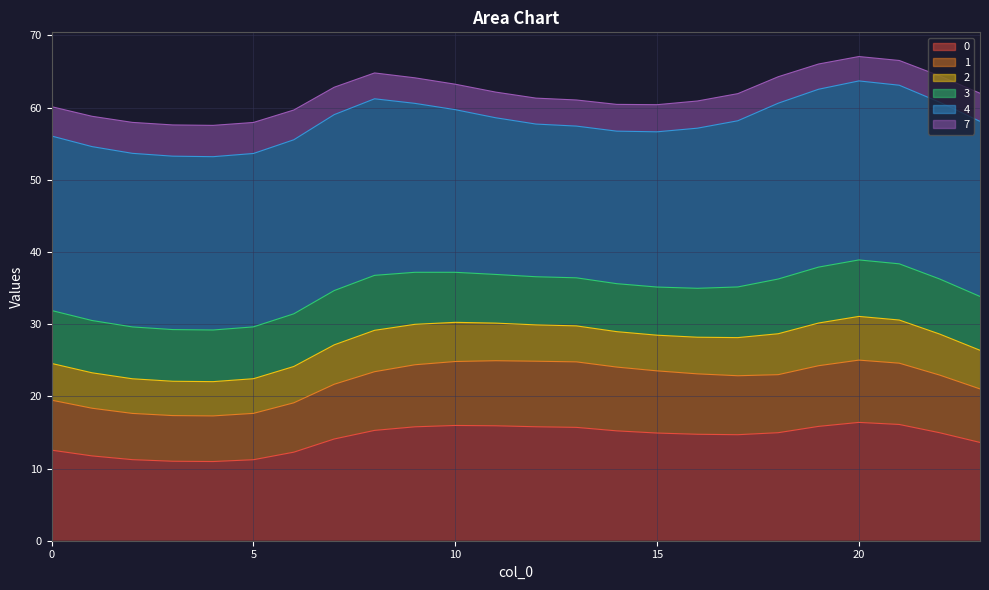

List the series in order of their overall mean, highest first.

7, 1, 0